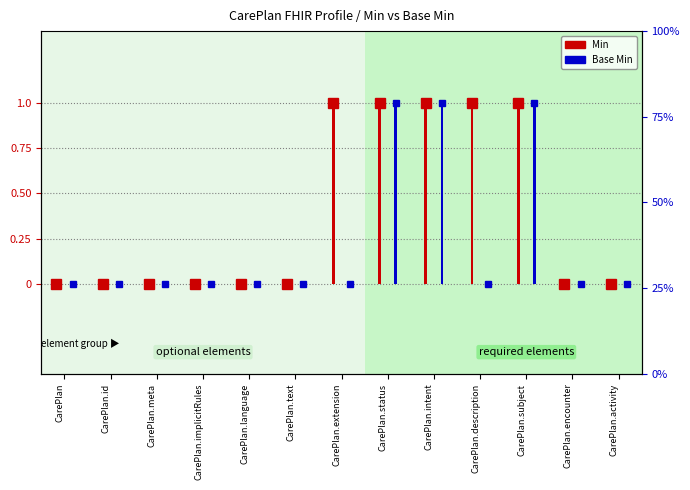

List the series in order of their overall mean, lowest first.

Base Min, Min